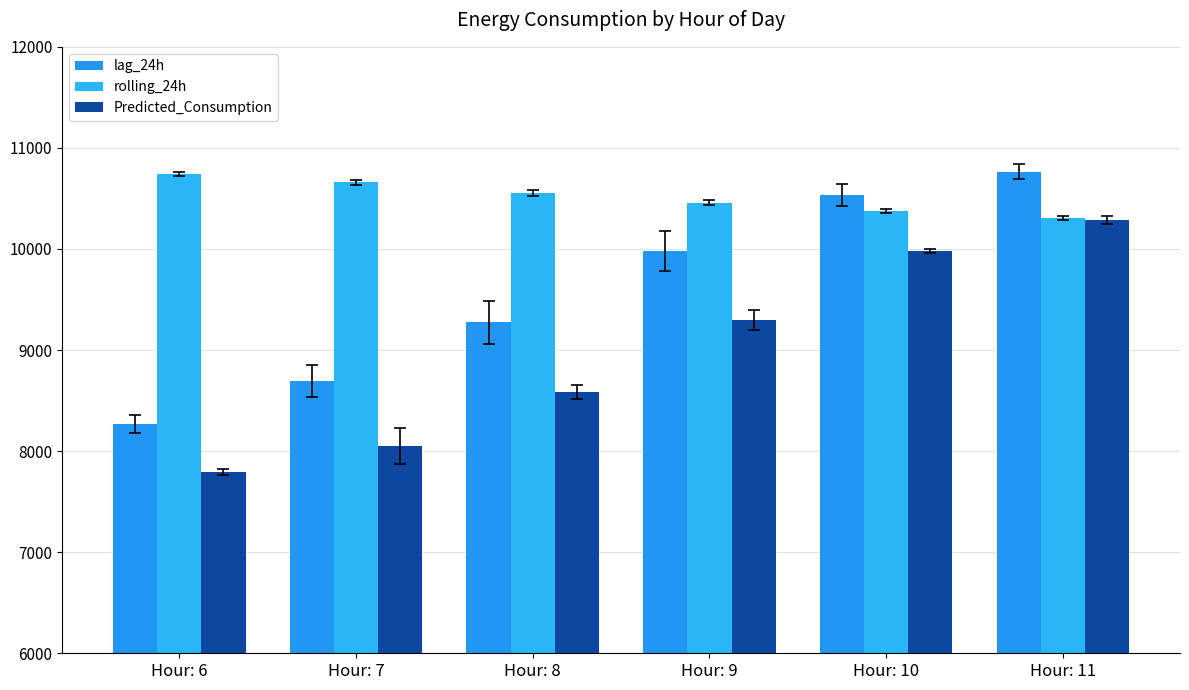

Does the chart contain stacked bars?

No